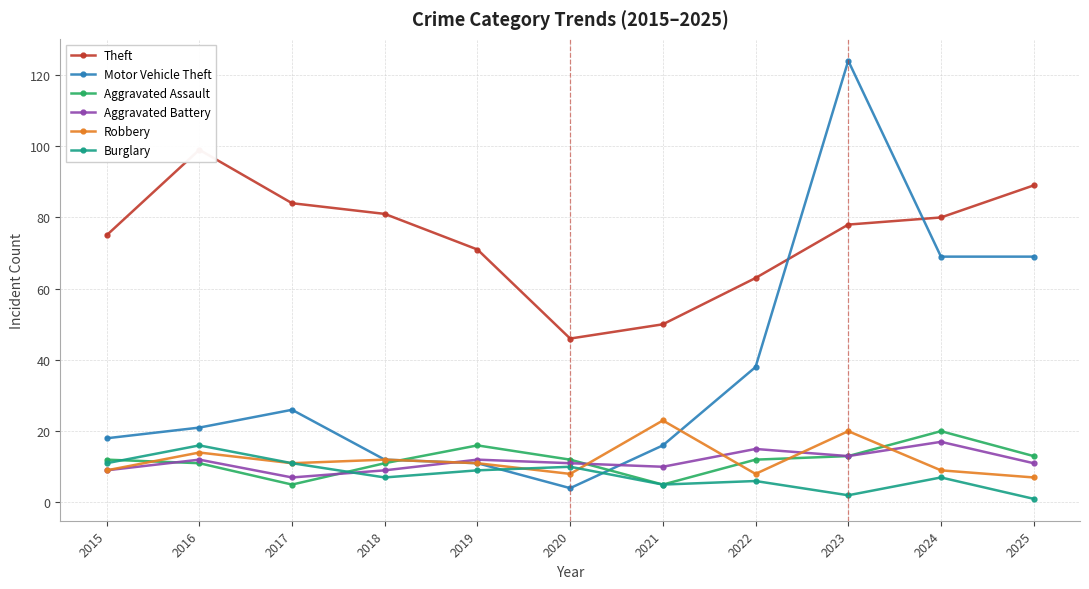

How many intersections are there between Aggravated Battery and Robbery?

5